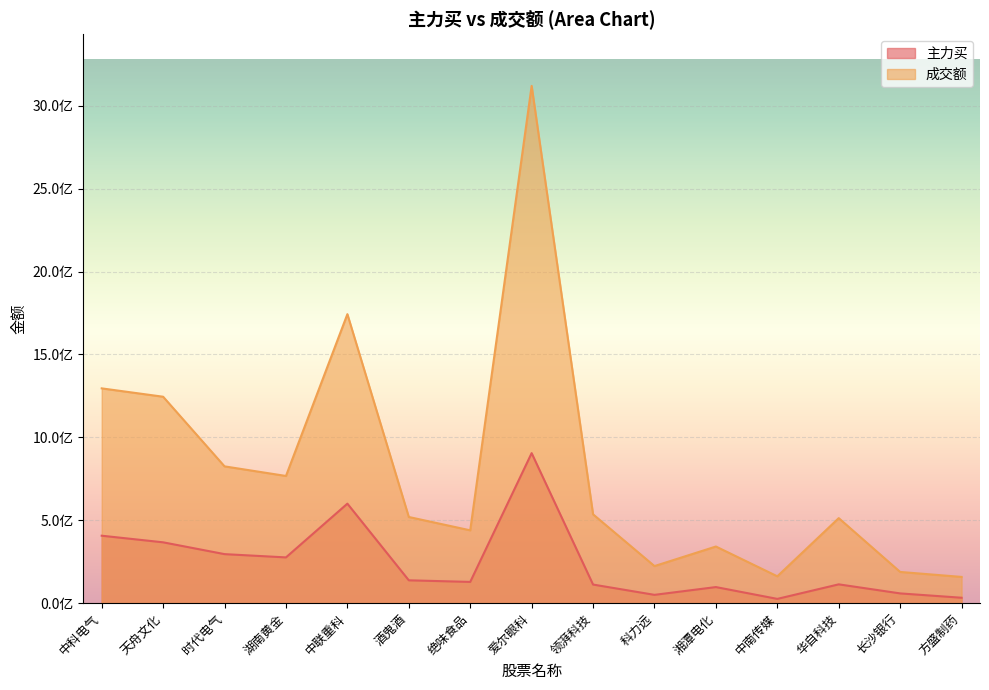

Where is 成交额 nearest to the value 1639099960?

中联重科